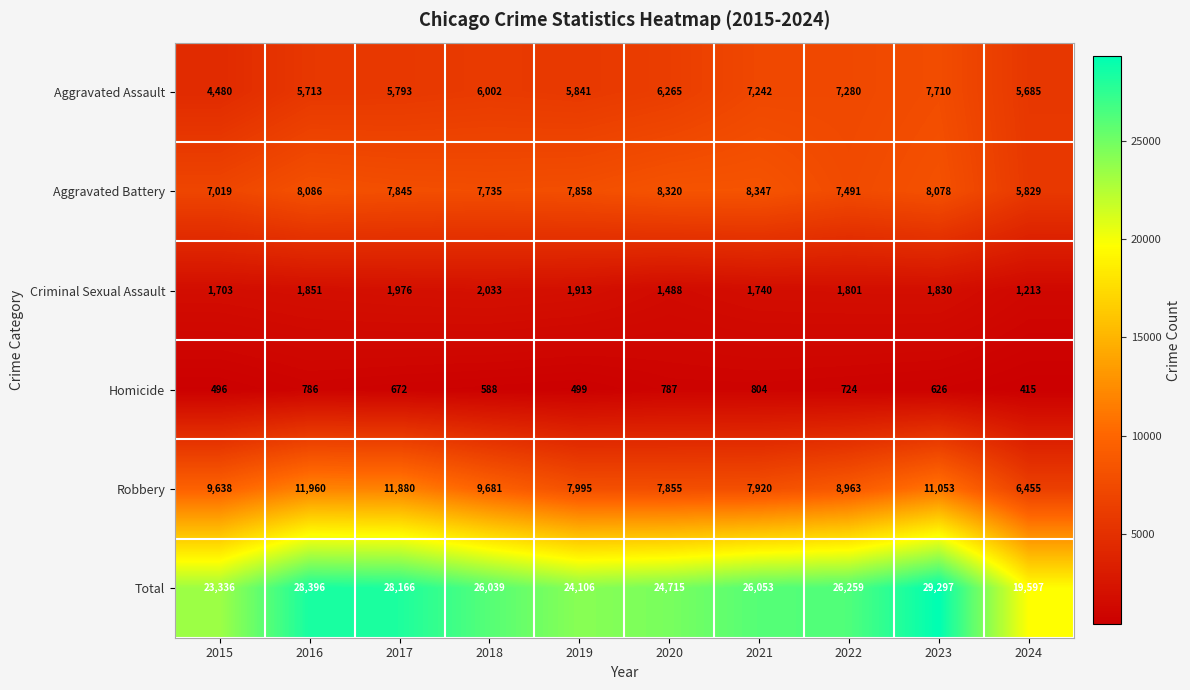

What is the smallest value displayed?

415